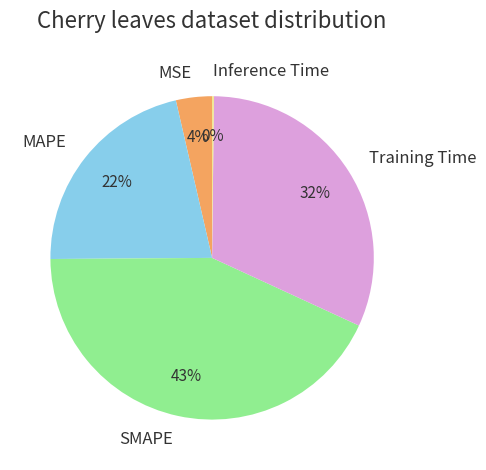

Do MSE and MAPE together represent more than half of the pie?

No